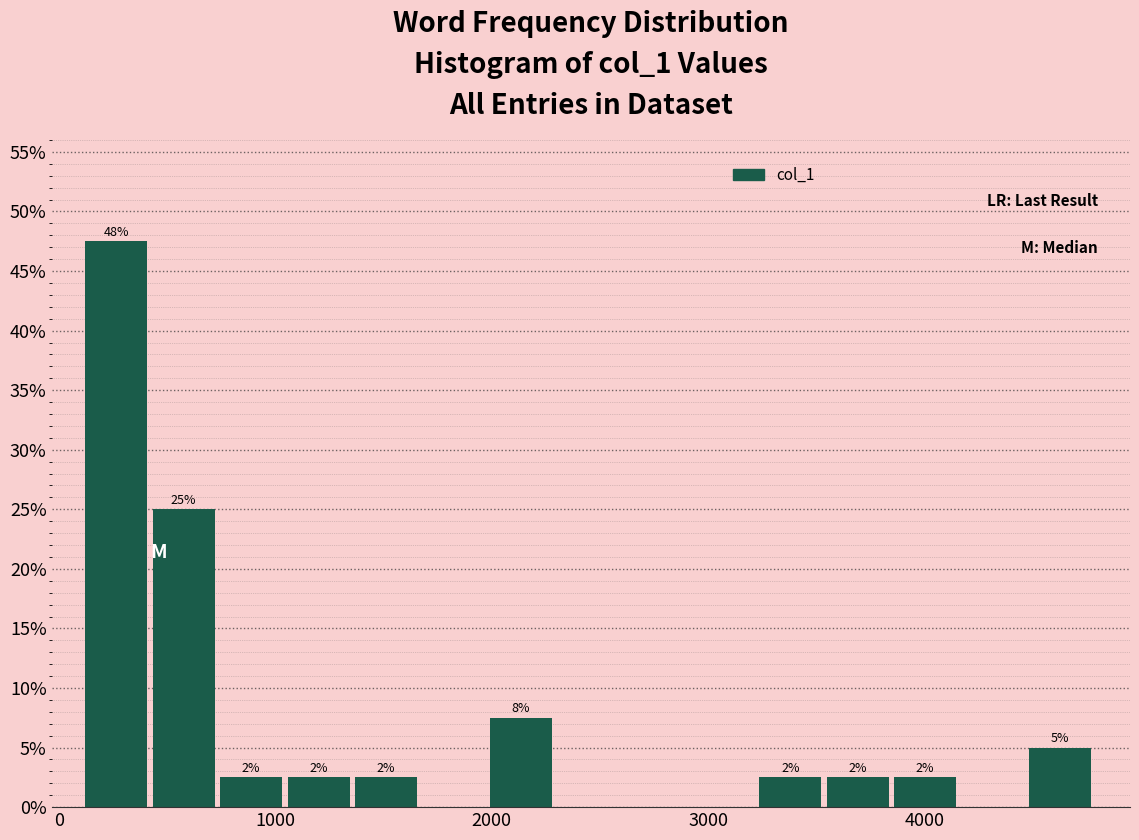

Read against the x-axis, roughly where is the centre of the tallest bar?

300